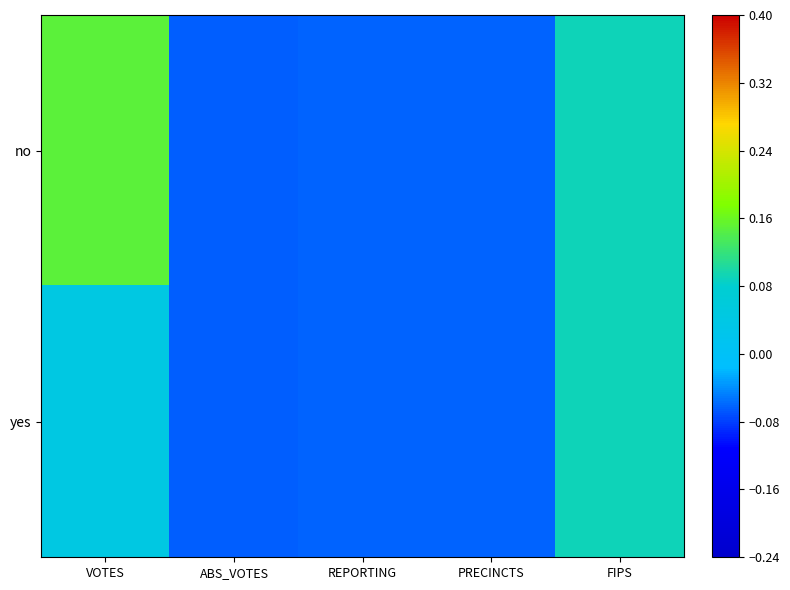

At which category does the chart reach its minimum across all series?

ABS_VOTES